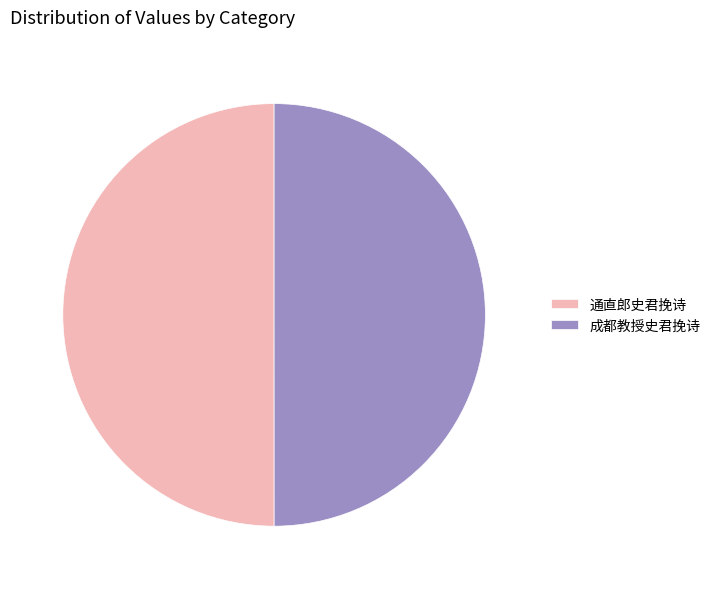

Is it true that 成都教授史君挽诗 is 50% of the pie?

True